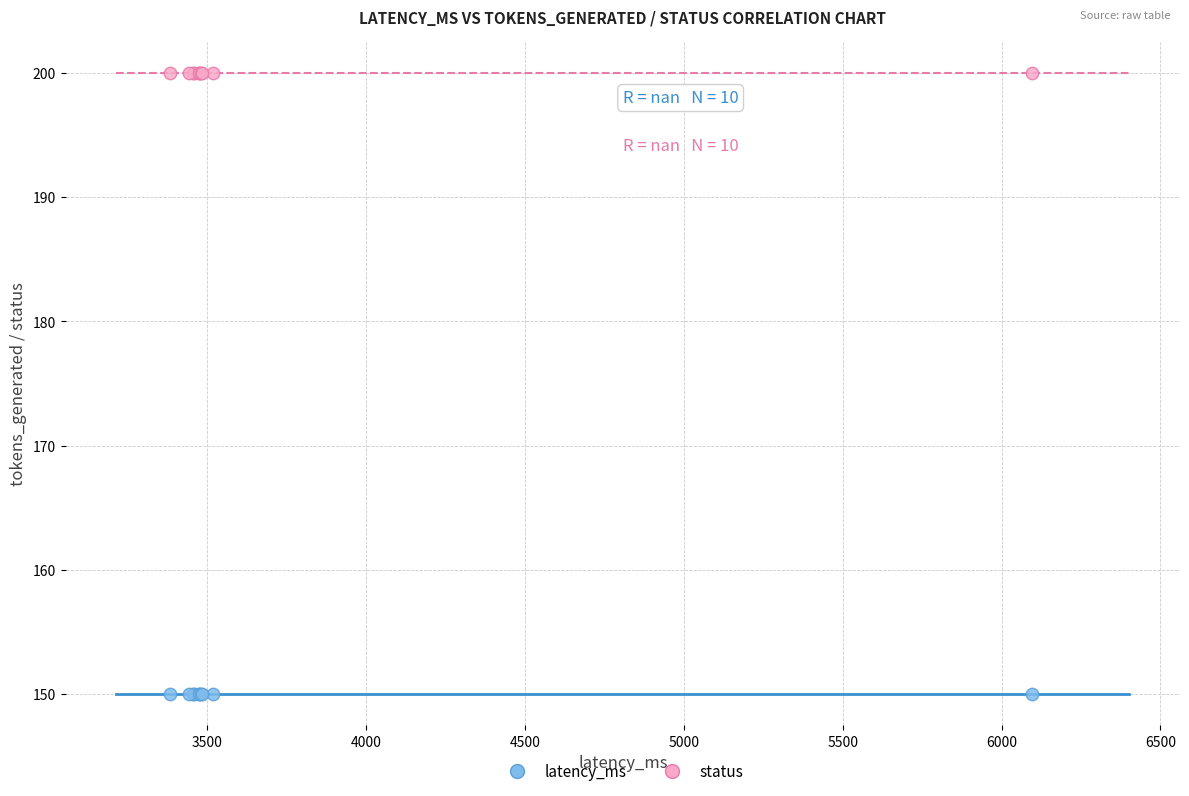

Which series reaches the minimum Y coordinate?

latency_ms